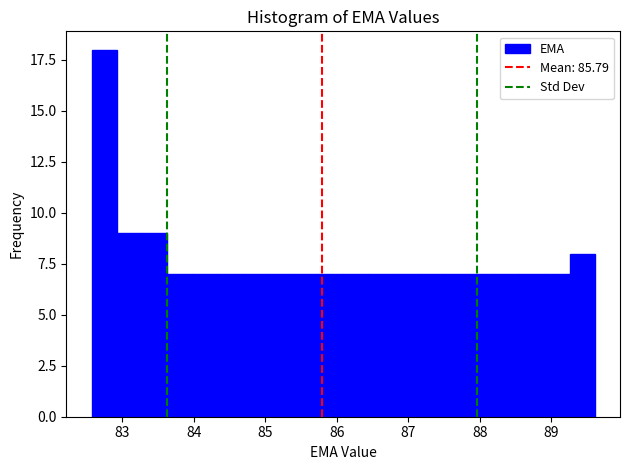

Around what value on the x-axis is the tallest bar? Give the approximate position of its centre, as read against the axis.

82.7